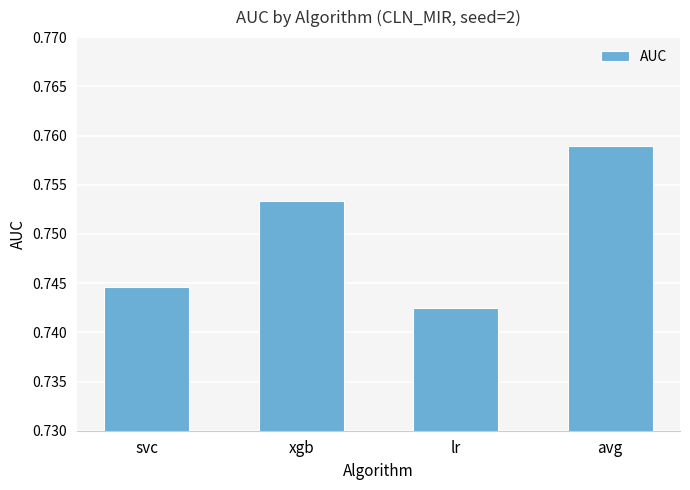

At which label is the value closest to 0?

lr